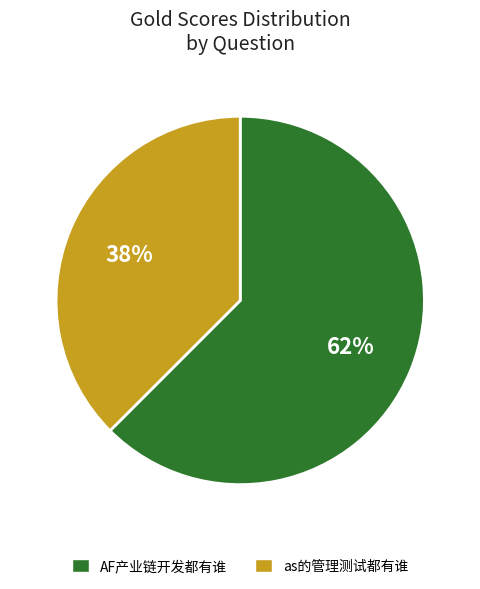

Which slice represents more than half of the pie?

AF产业链开发都有谁